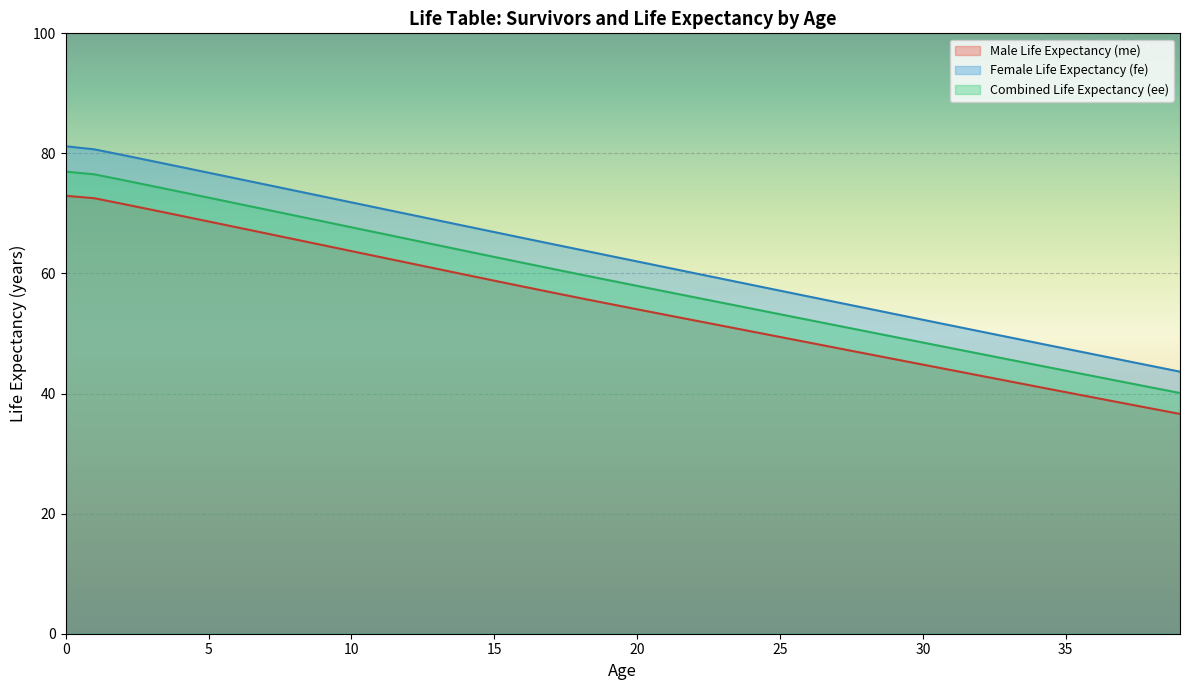

Rank the series at 10 from highest to lowest value.

Female Life Expectancy (fe), Combined Life Expectancy (ee), Male Life Expectancy (me)